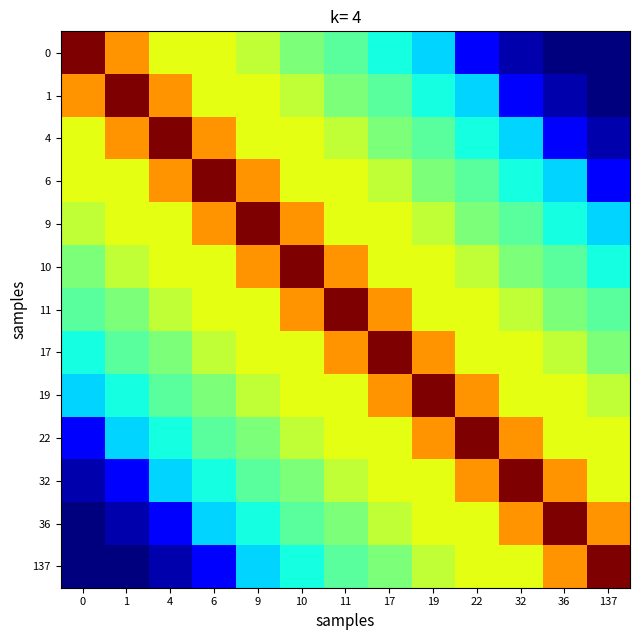

Reading right to left, transcribe all the data shown in this chart.

0: 137=82.0	36=82.0	32=82.1	22=82.4	19=83.0	17=83.1	11=83.4	10=83.5	9=83.7	6=83.9	4=83.9	1=84.2	0=85.0
1: 137=82.0	36=82.1	32=82.4	22=83.0	19=83.1	17=83.4	11=83.5	10=83.7	9=83.9	6=83.9	4=84.2	1=85.0	0=84.2
4: 137=82.1	36=82.4	32=83.0	22=83.1	19=83.4	17=83.5	11=83.7	10=83.9	9=83.9	6=84.2	4=85.0	1=84.2	0=83.9
6: 137=82.4	36=83.0	32=83.1	22=83.4	19=83.5	17=83.7	11=83.9	10=83.9	9=84.2	6=85.0	4=84.2	1=83.9	0=83.9
9: 137=83.0	36=83.1	32=83.4	22=83.5	19=83.7	17=83.9	11=83.9	10=84.2	9=85.0	6=84.2	4=83.9	1=83.9	0=83.7
10: 137=83.1	36=83.4	32=83.5	22=83.7	19=83.9	17=83.9	11=84.2	10=85.0	9=84.2	6=83.9	4=83.9	1=83.7	0=83.5
11: 137=83.4	36=83.5	32=83.7	22=83.9	19=83.9	17=84.2	11=85.0	10=84.2	9=83.9	6=83.9	4=83.7	1=83.5	0=83.4
17: 137=83.5	36=83.7	32=83.9	22=83.9	19=84.2	17=85.0	11=84.2	10=83.9	9=83.9	6=83.7	4=83.5	1=83.4	0=83.1
19: 137=83.7	36=83.9	32=83.9	22=84.2	19=85.0	17=84.2	11=83.9	10=83.9	9=83.7	6=83.5	4=83.4	1=83.1	0=83.0
22: 137=83.9	36=83.9	32=84.2	22=85.0	19=84.2	17=83.9	11=83.9	10=83.7	9=83.5	6=83.4	4=83.1	1=83.0	0=82.4
32: 137=83.9	36=84.2	32=85.0	22=84.2	19=83.9	17=83.9	11=83.7	10=83.5	9=83.4	6=83.1	4=83.0	1=82.4	0=82.1
36: 137=84.2	36=85.0	32=84.2	22=83.9	19=83.9	17=83.7	11=83.5	10=83.4	9=83.1	6=83.0	4=82.4	1=82.1	0=82.0
137: 137=85.0	36=84.2	32=83.9	22=83.9	19=83.7	17=83.5	11=83.4	10=83.1	9=83.0	6=82.4	4=82.1	1=82.0	0=82.0